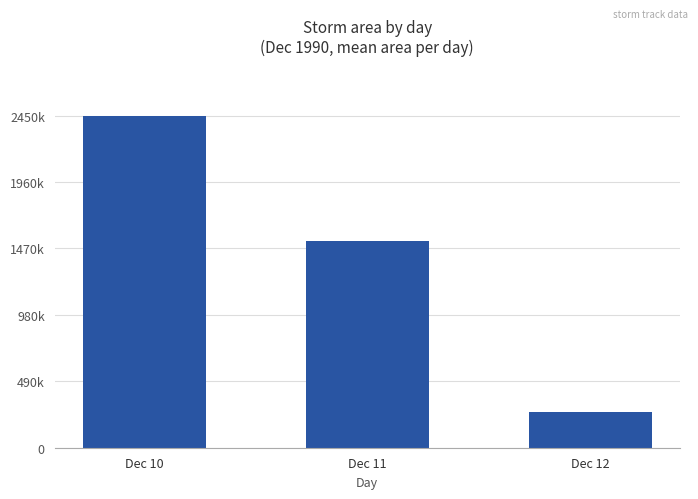

What is the value of the 1st bar from the left?

2450937